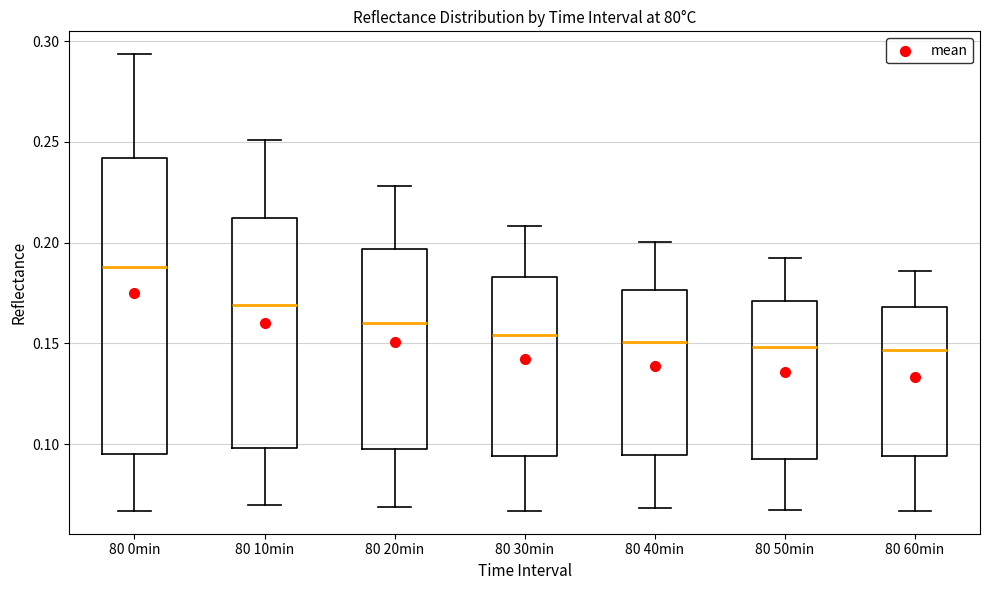

Where does the median line of the box for 80 50min sit on the y-axis? The values are not printed on the chart, so give them approximately, as read against the axis.

0.150